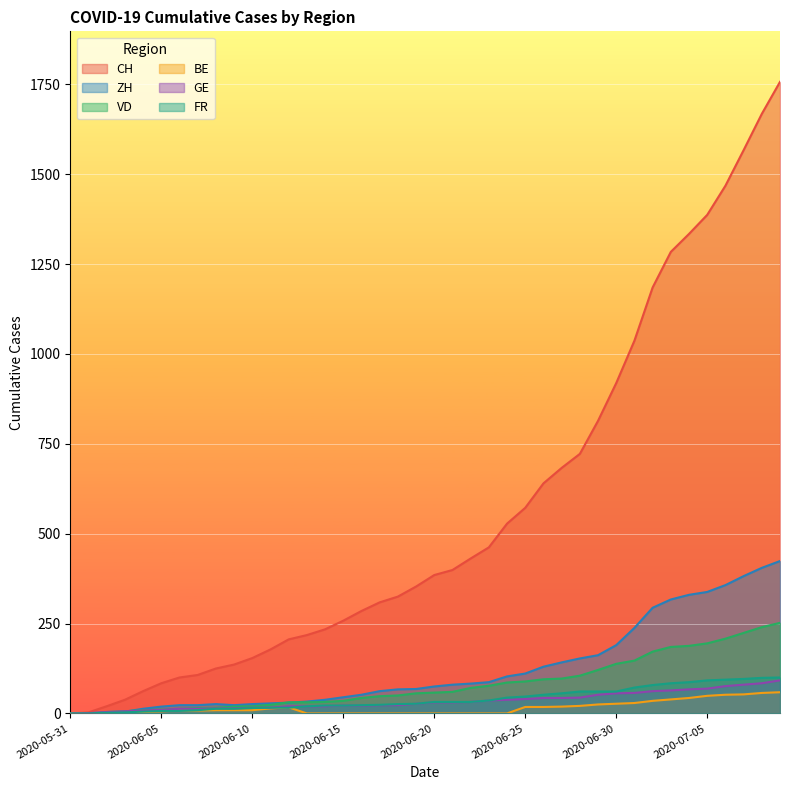

At which label does FR reach its peak?

2020-07-09